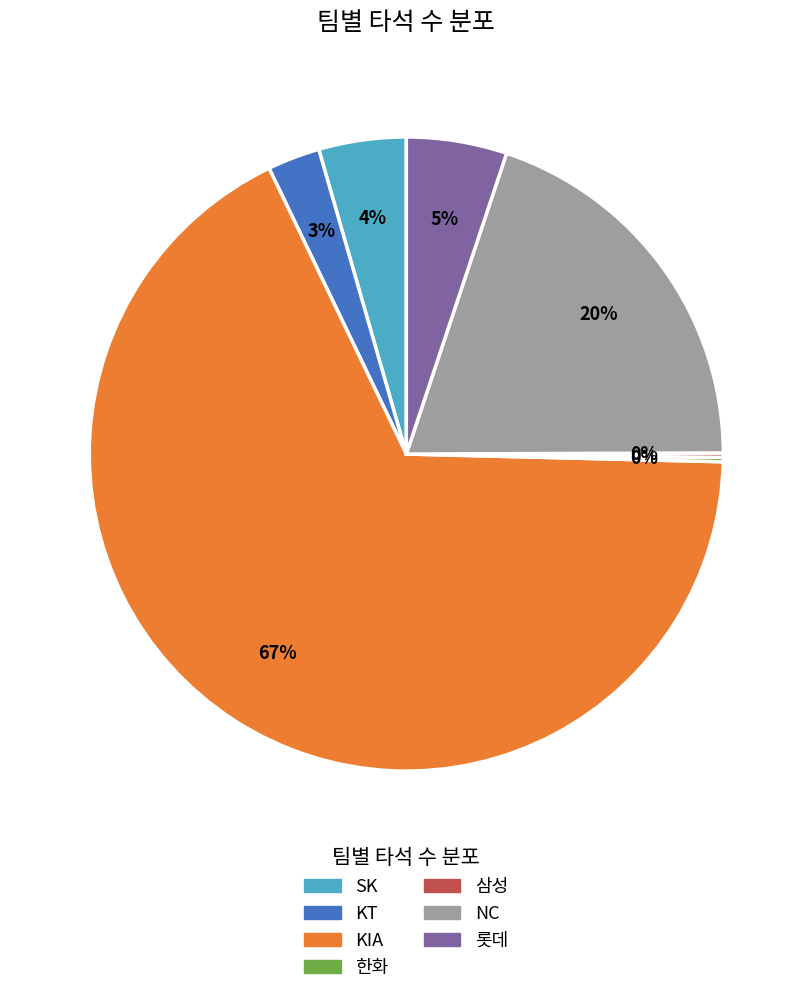

Which has a higher value, KT or SK?

SK